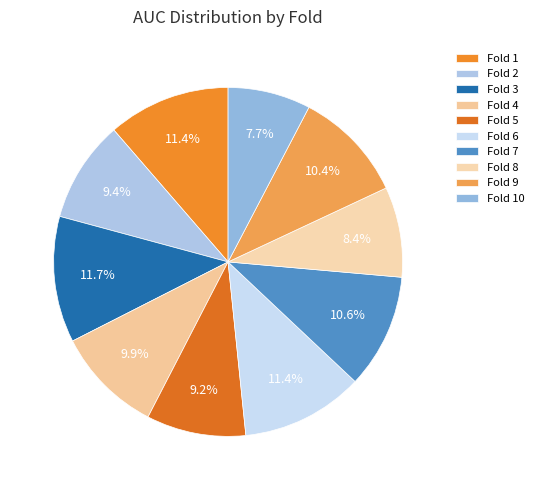

Rank the categories by value from highest to lowest.

Fold 3, Fold 1, Fold 6, Fold 7, Fold 9, Fold 4, Fold 2, Fold 5, Fold 8, Fold 10